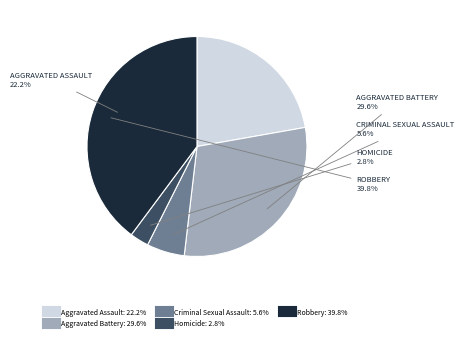

Rank the categories by value from highest to lowest.

Robbery, Aggravated Battery, Aggravated Assault, Criminal Sexual Assault, Homicide